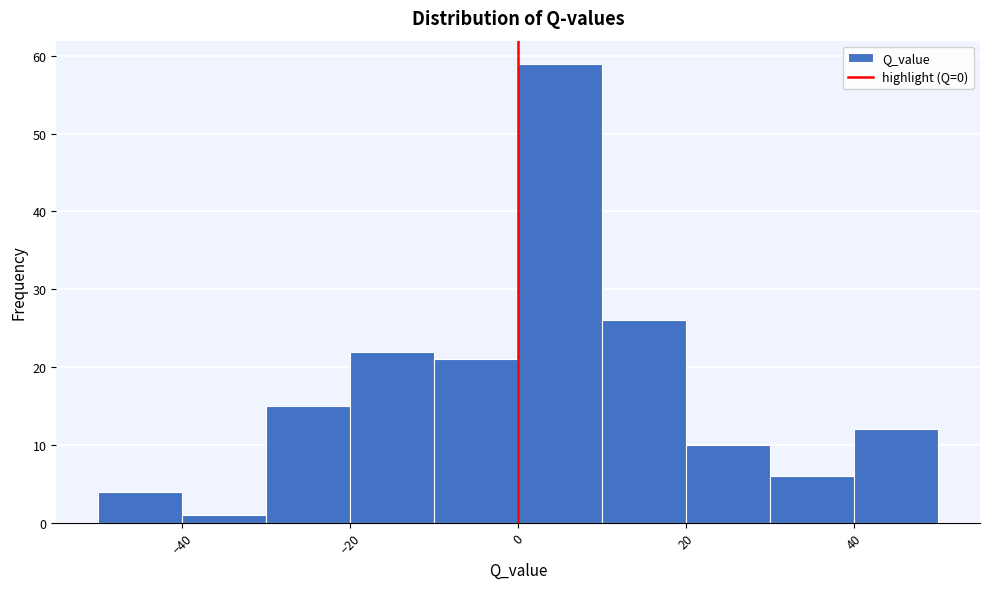

What is the height of the bar covering -10 to 0 on the x-axis? The values are not printed on the chart, so give them approximately, as read against the axis.

21